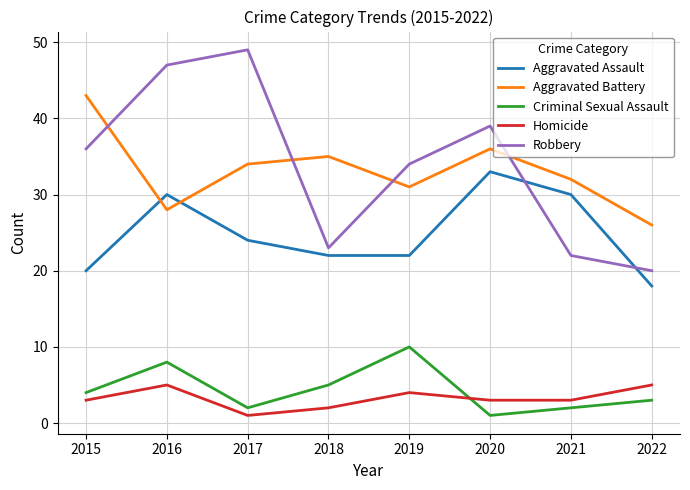

True or false: Criminal Sexual Assault and Aggravated Battery intersect in this chart.

False